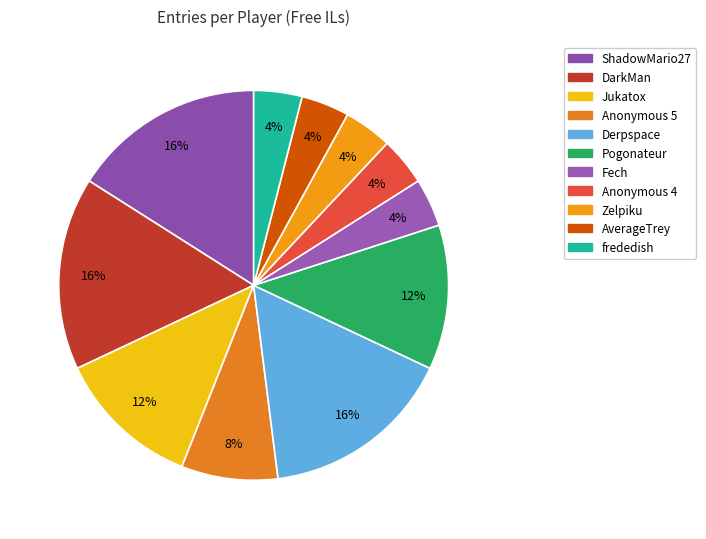

Count the number of slices in the pie.

11